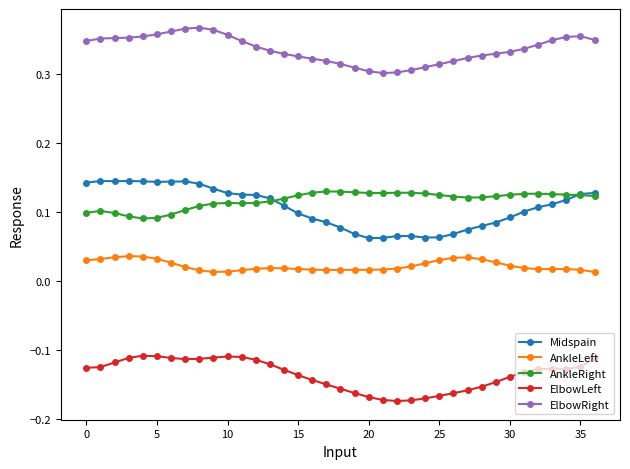

At how many categories does at least one series exceed 0?

37